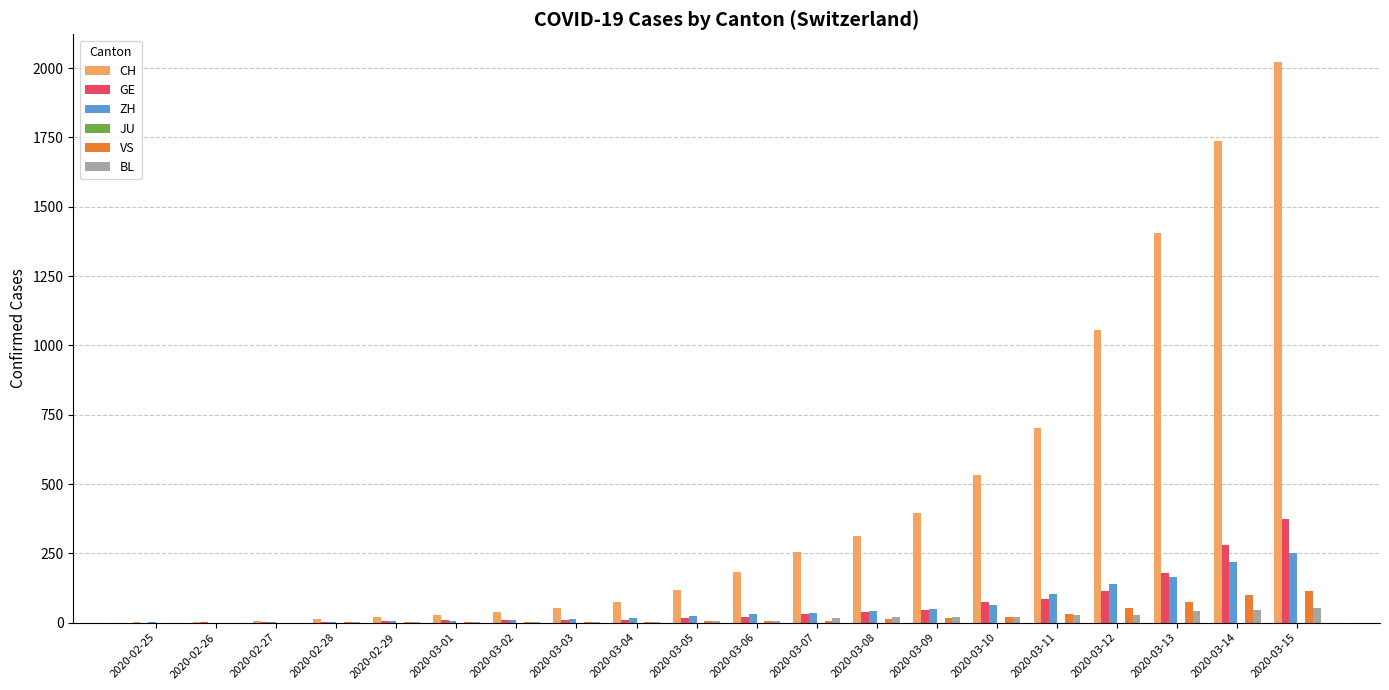

At which category is the sum across all series the highest?

2020-03-15